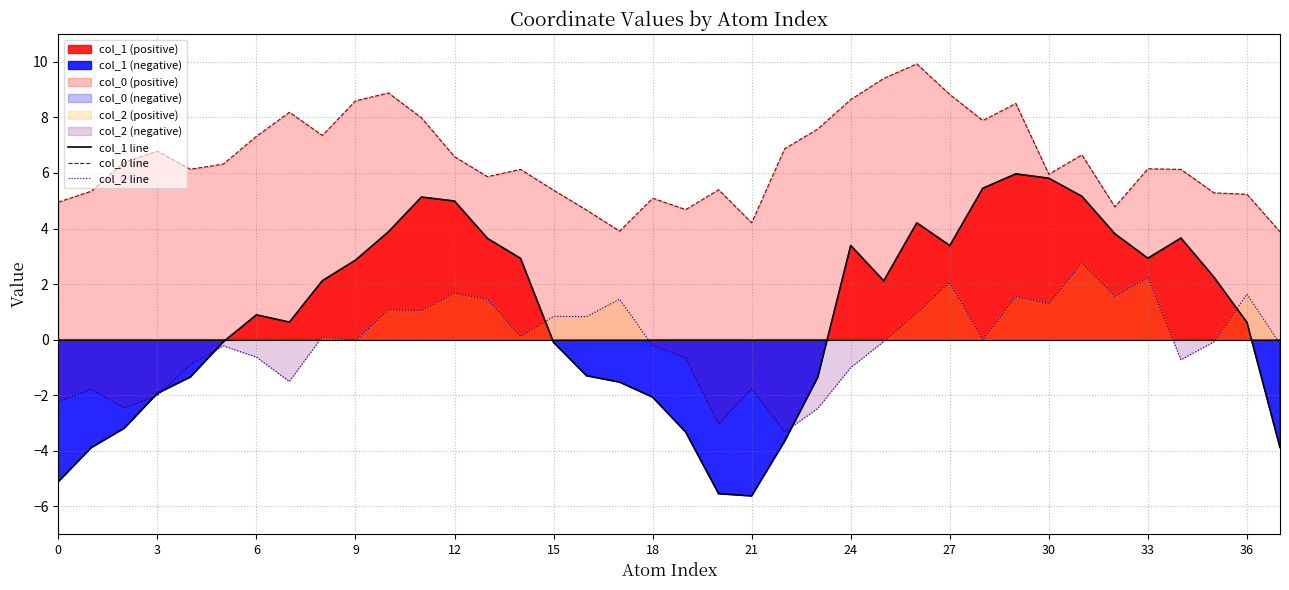

What is the maximum value for col_1 line?

6.0